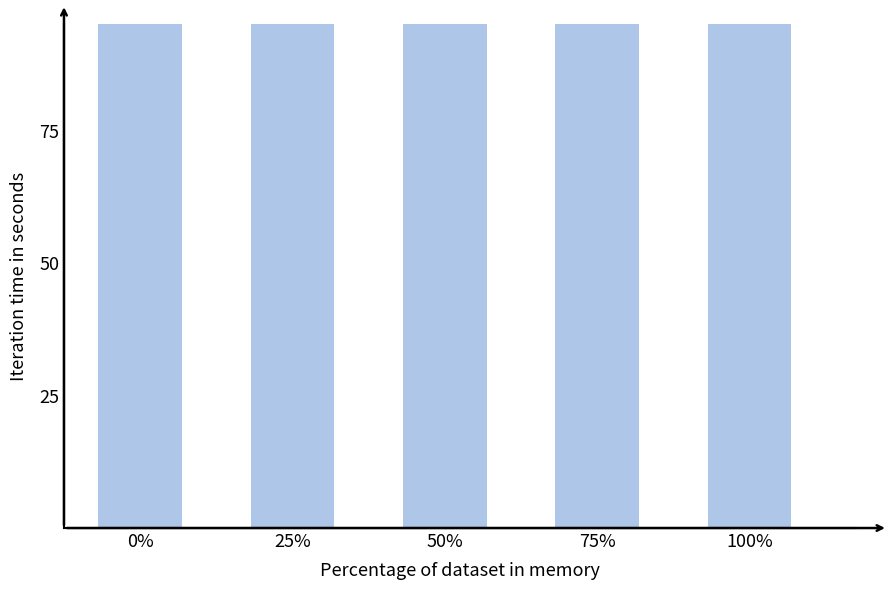

What is the minimum value shown in the chart?

102.7